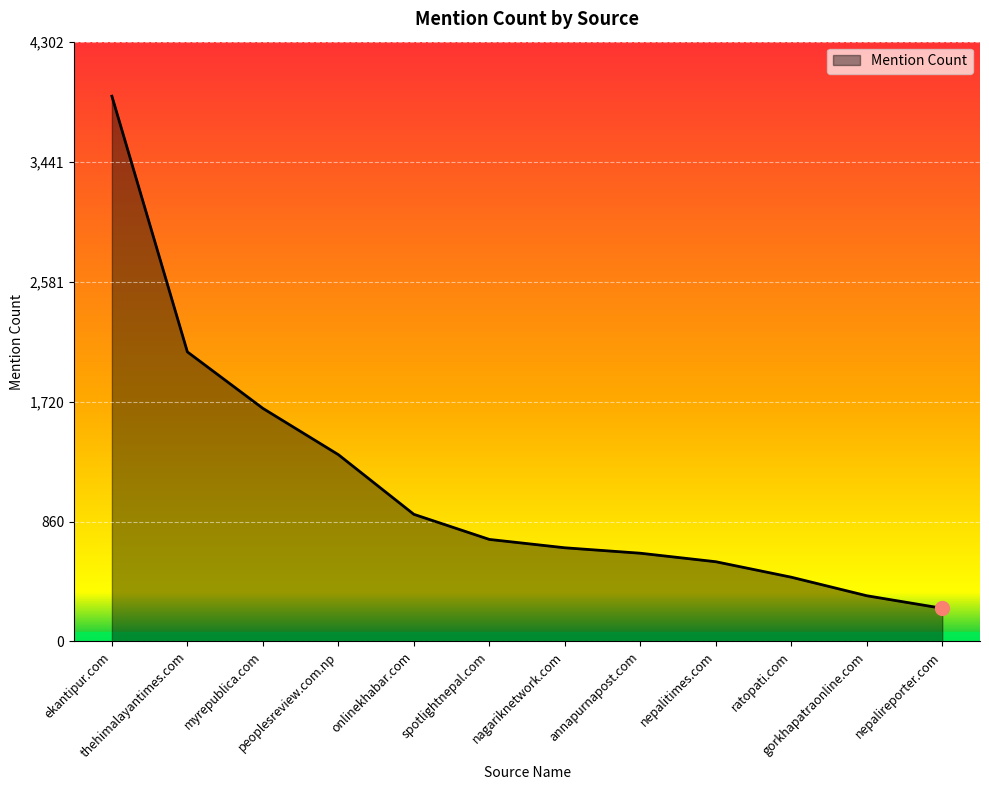

What is the difference between the maximum and second lowest values?

3583